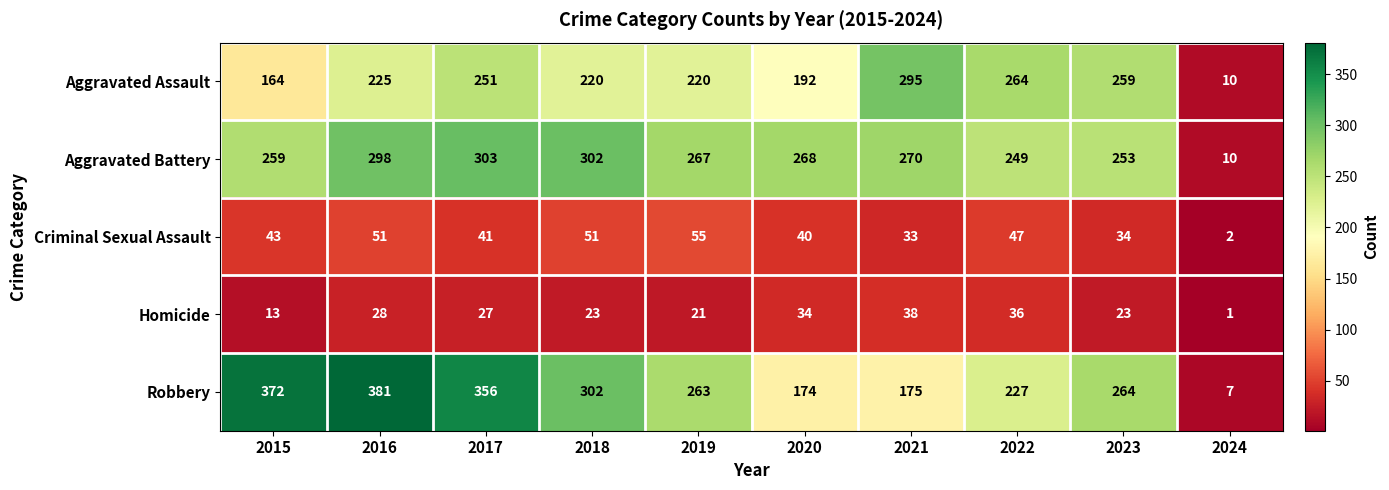

Rank the series at 2019 from highest to lowest value.

Aggravated Battery, Robbery, Aggravated Assault, Criminal Sexual Assault, Homicide